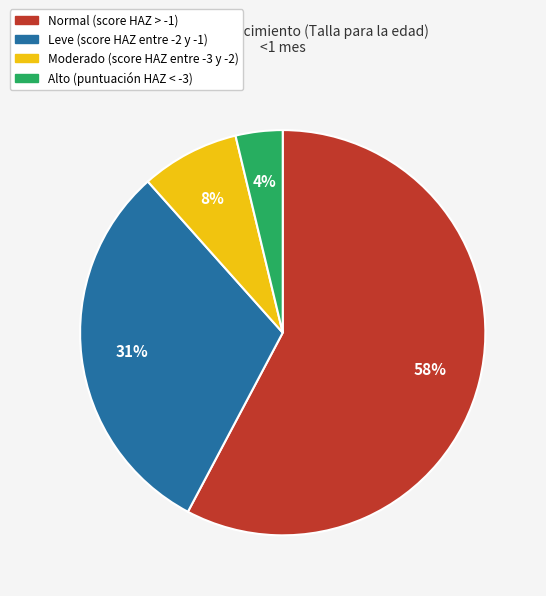

Which category has the smallest portion of the pie?

Alto (puntuación HAZ < -3)